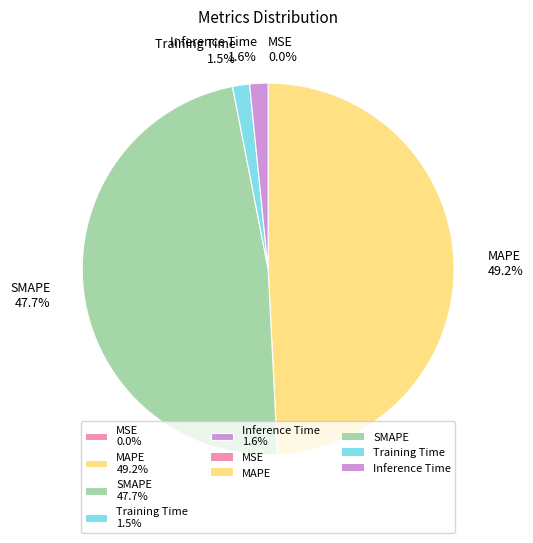

Does any single category account for the majority?

No